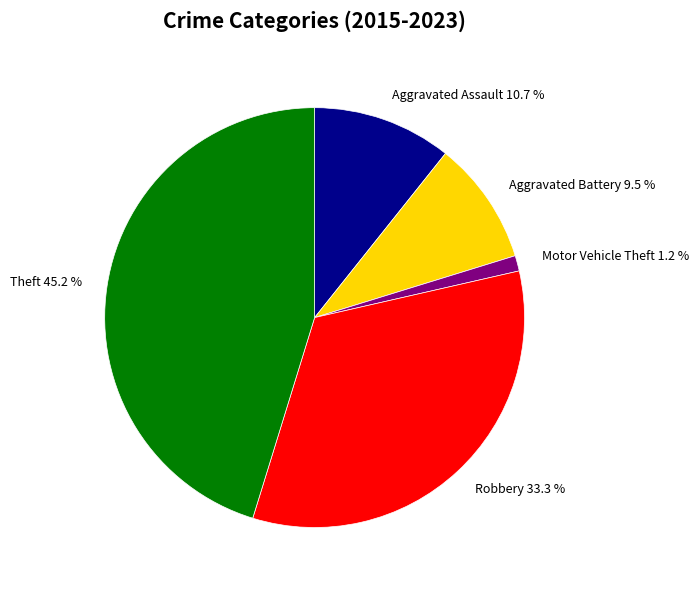

Approximately how many times larger is the value at Motor Vehicle Theft compared to Aggravated Battery?

0.1